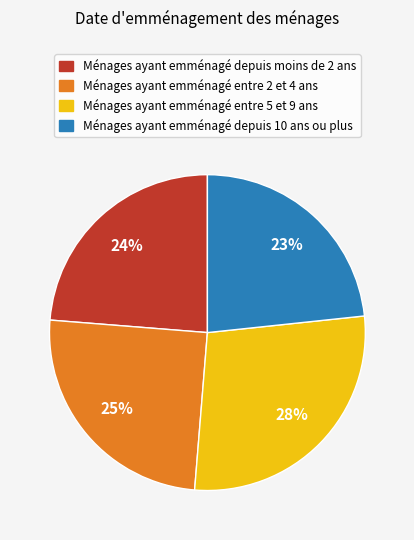

To the nearest percent, what percentage of the pie is Ménages ayant emménagé entre 2 et 4 ans?

25%